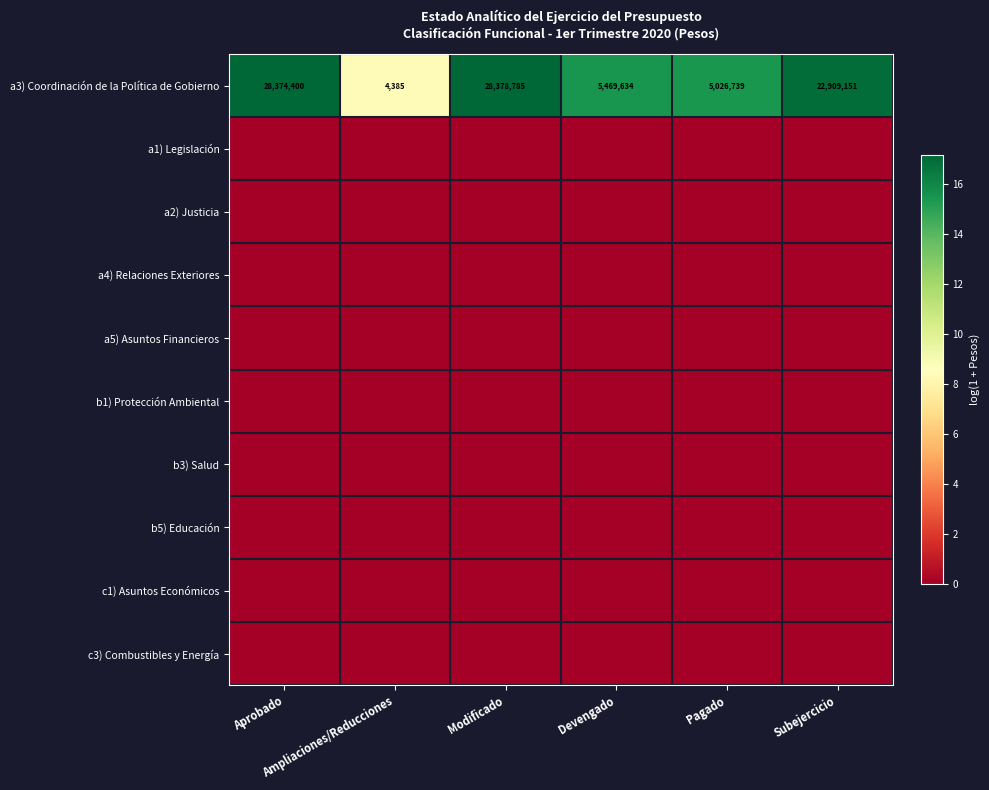

Which has a higher value, Devengado or Subejercicio?

Subejercicio